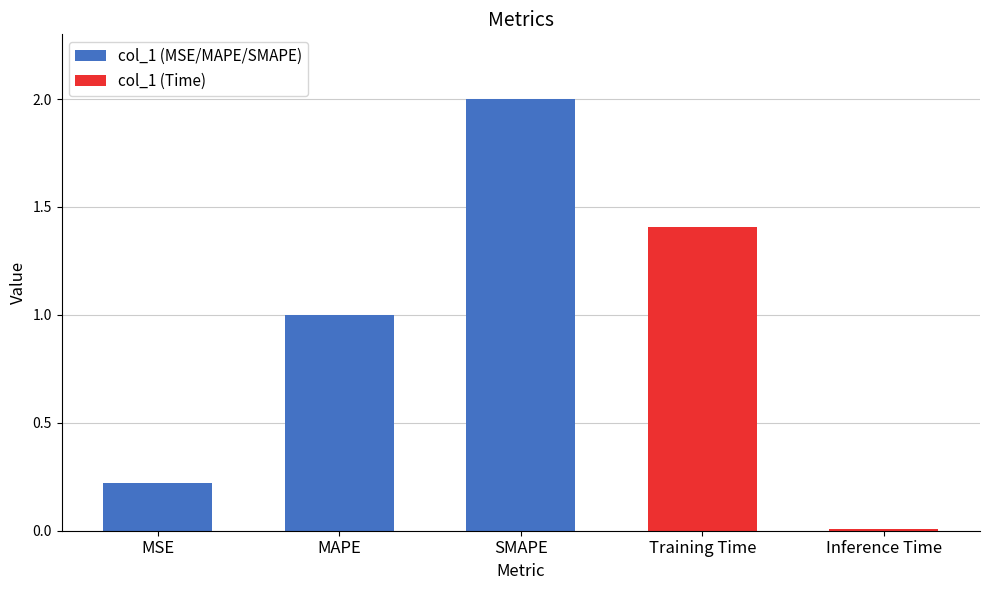

What is the label of the 3rd bar from the right?

SMAPE